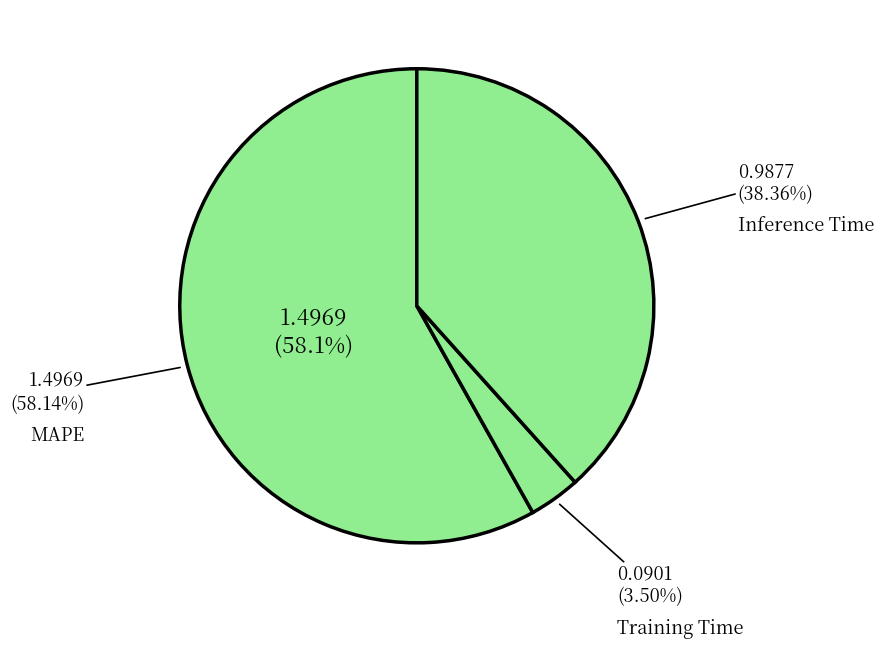

Is there any slice that represents more than half of the pie?

Yes